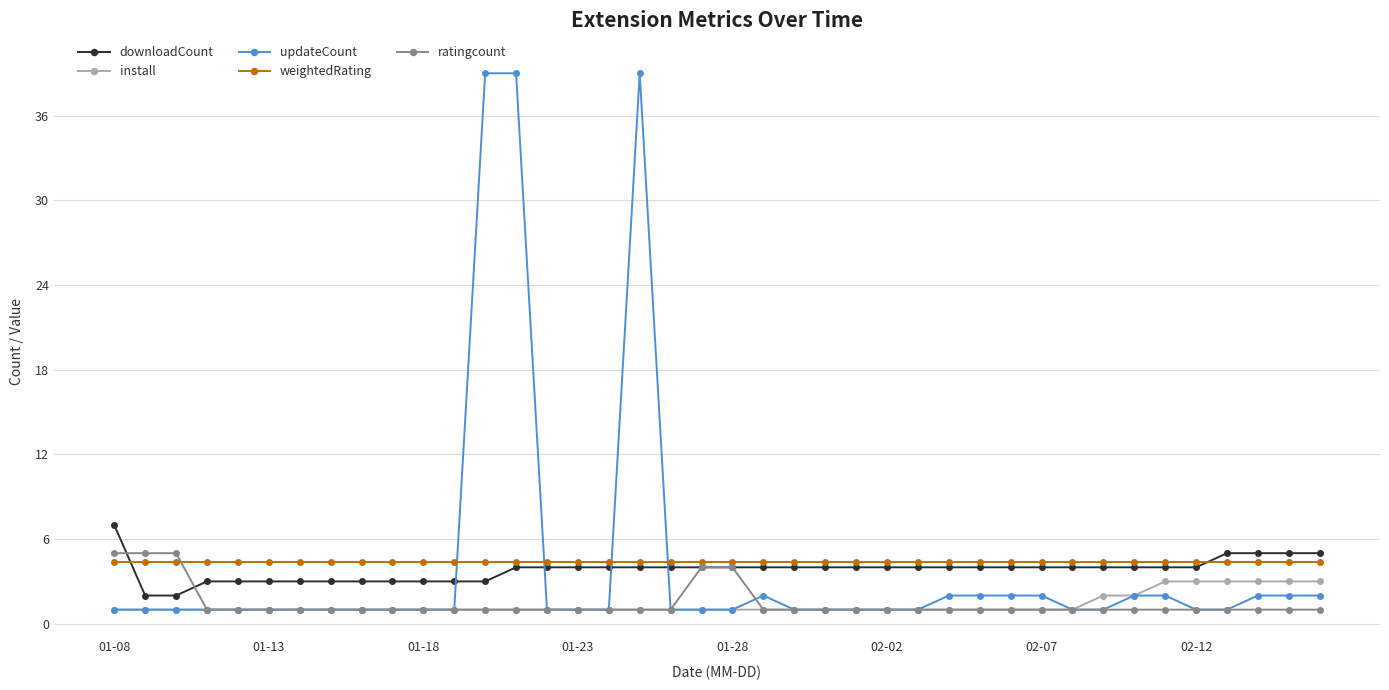

Is this an area chart (filled region under the line)?

No